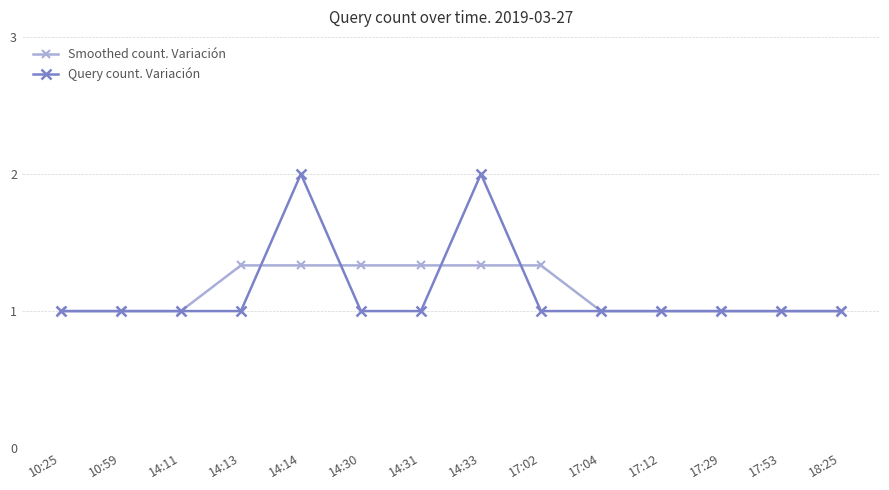

Rank the series by their maximum value, from highest to lowest.

Query count. Variación, Smoothed count. Variación